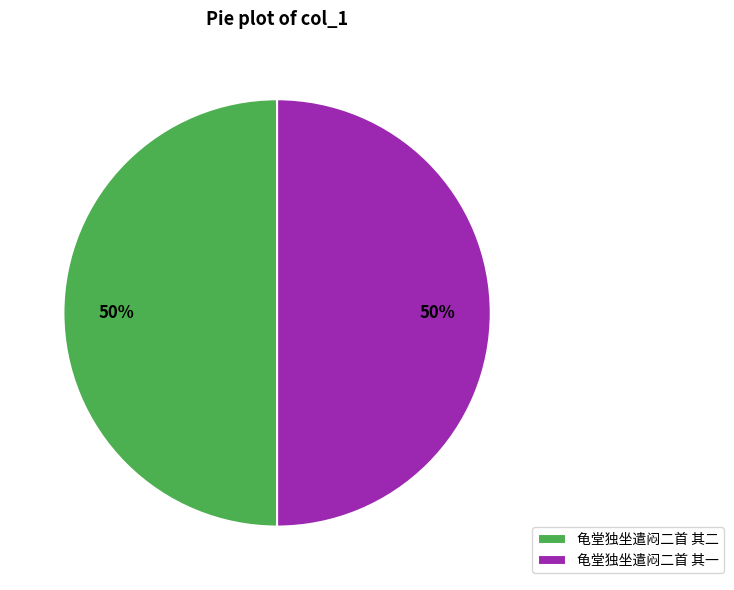

How many segments does this pie chart have?

2